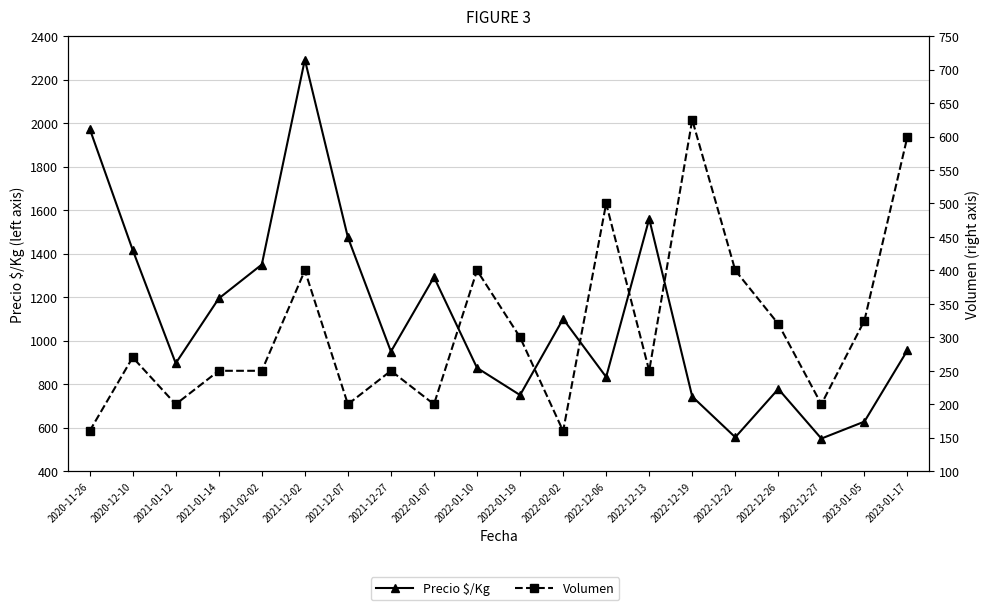

Which series has the widest spread of values?

Precio $/Kg